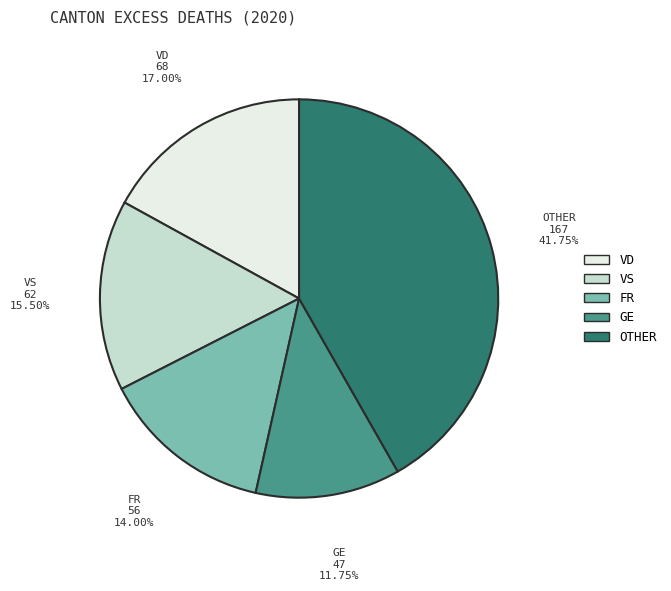

Is the sum of VD and GE greater than half?

No